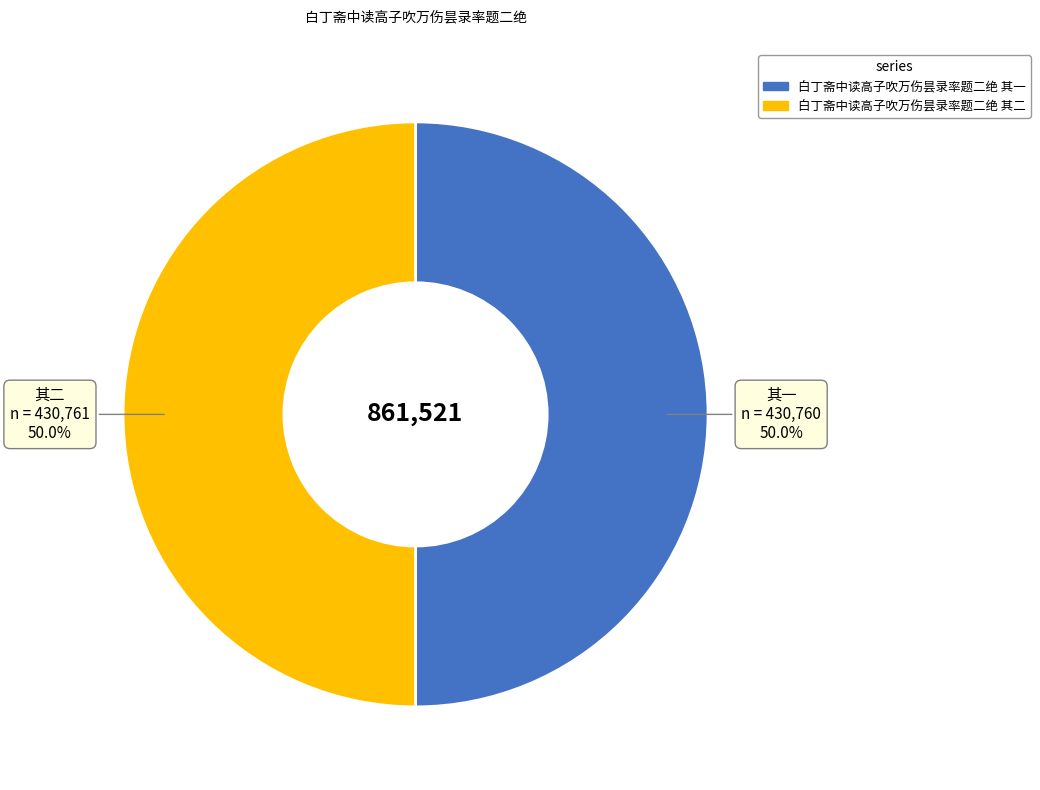

What percentage is NOT represented by 白丁斋中读高子吹万伤昙录率题二绝 其二?

50.0%